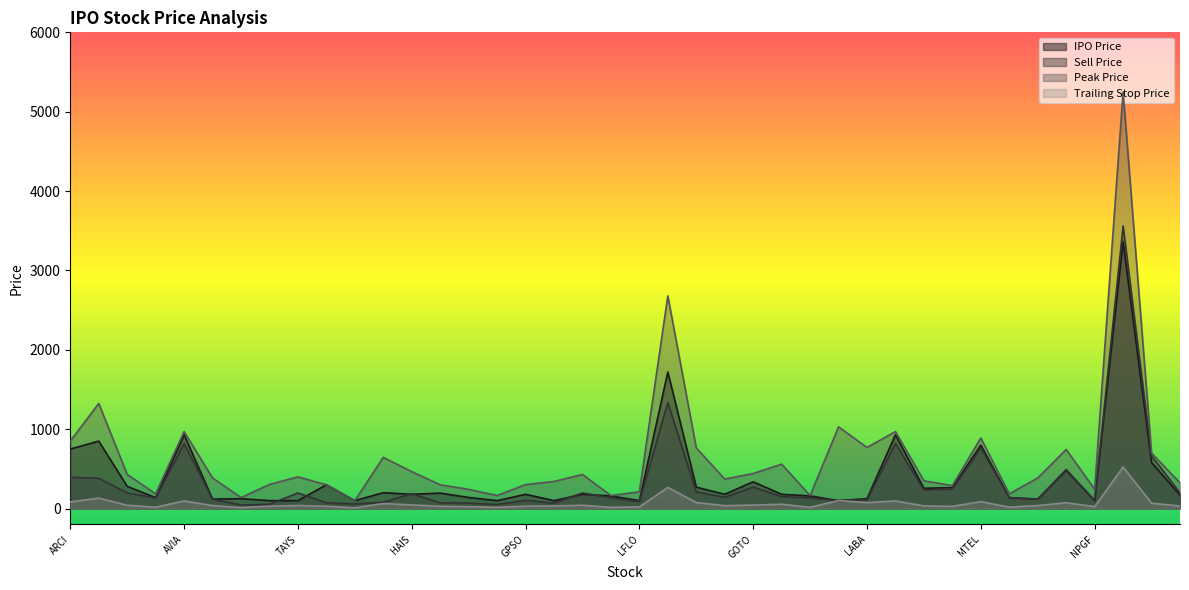

Which category has the lowest value in the Trailing Stop Price series?

GTSI